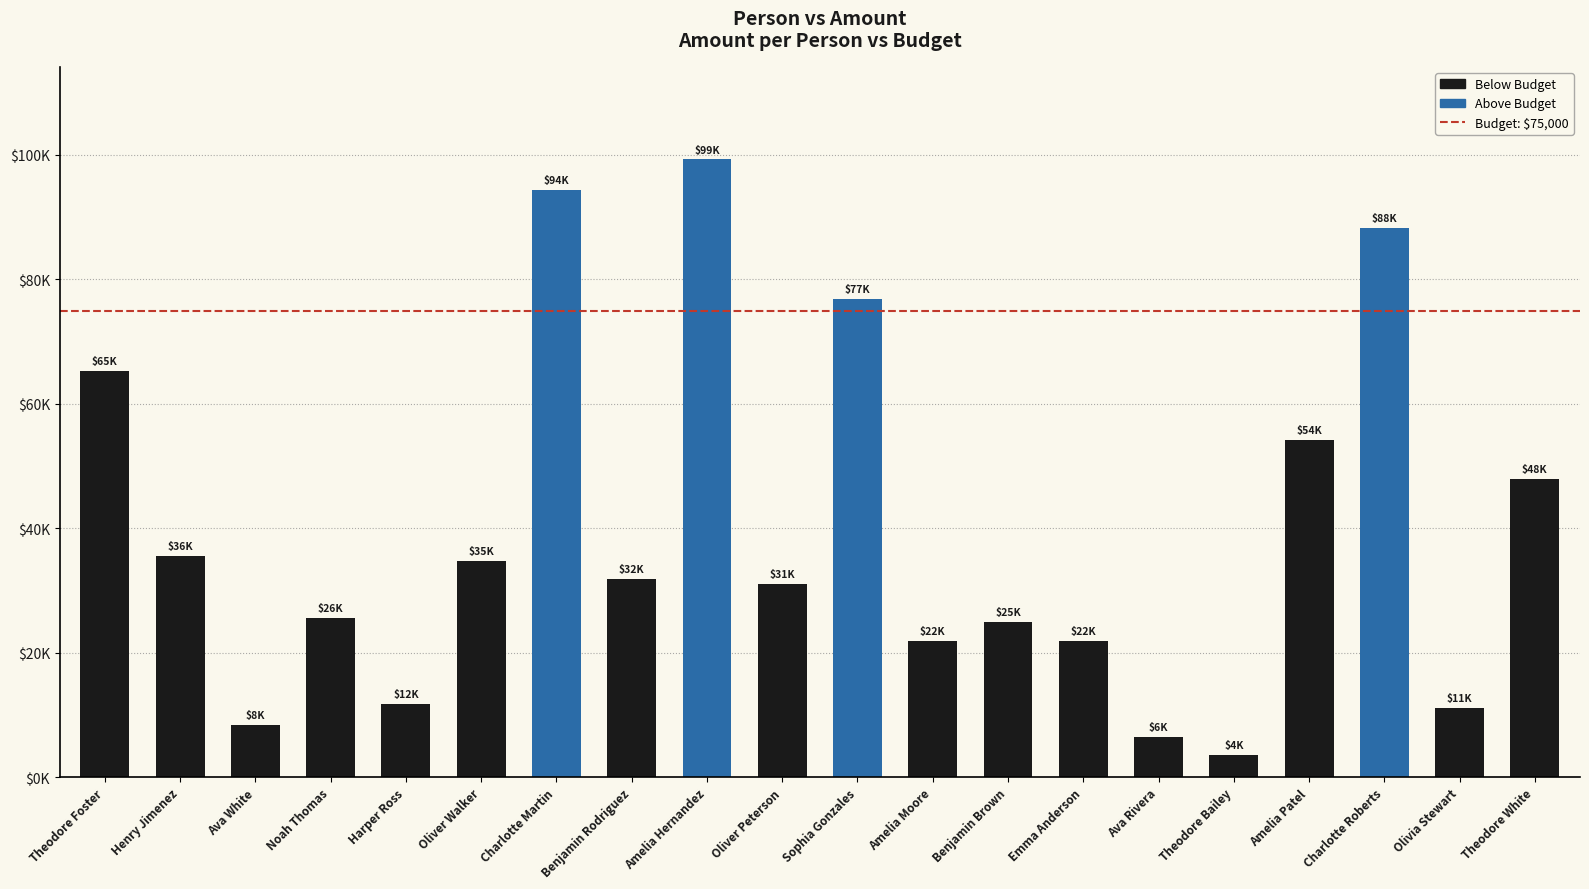

What is the change in value from Noah Thomas to Theodore Bailey?

-22010.4